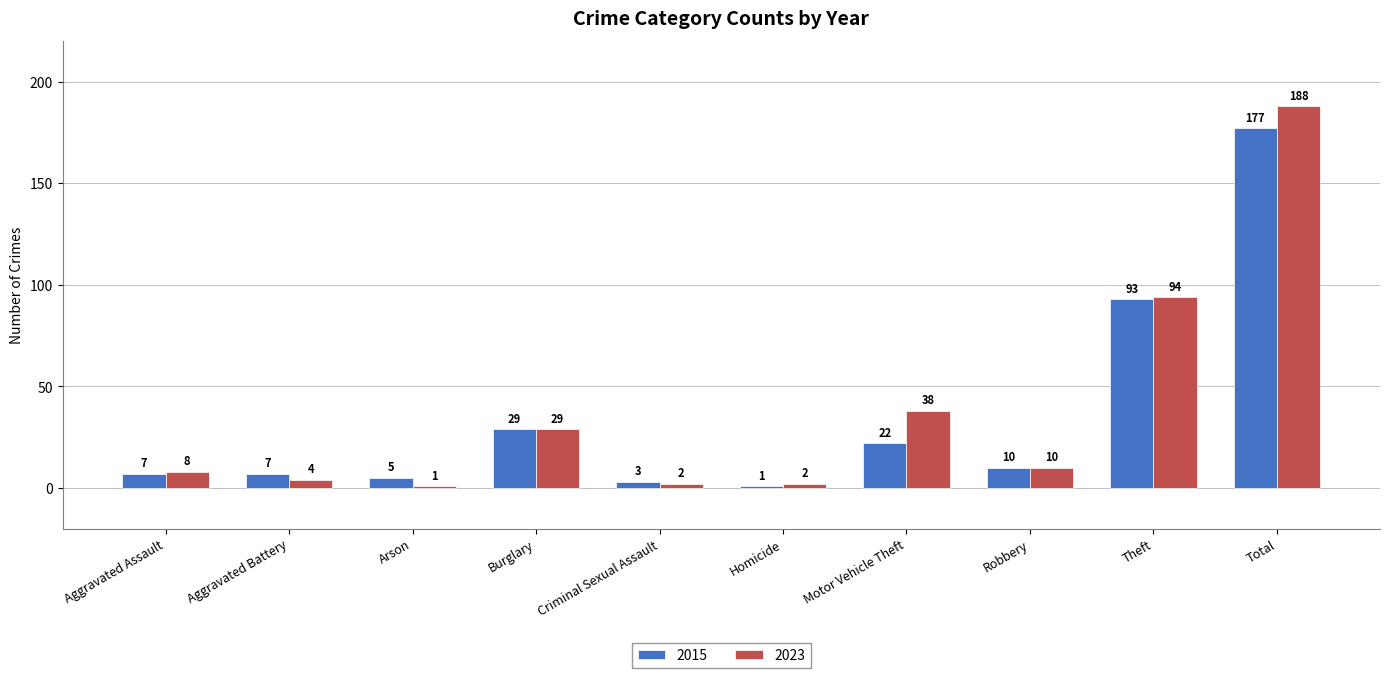

At which label does 2015 first exceed 10?

Burglary